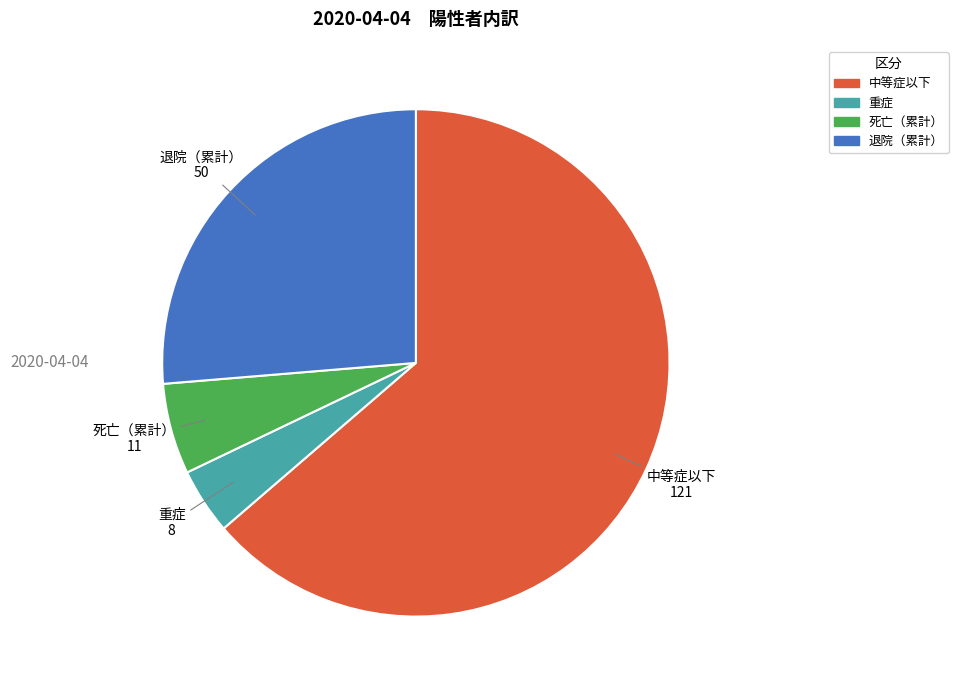

Rank the categories by value from lowest to highest.

重症, 死亡（累計）, 退院（累計）, 中等症以下